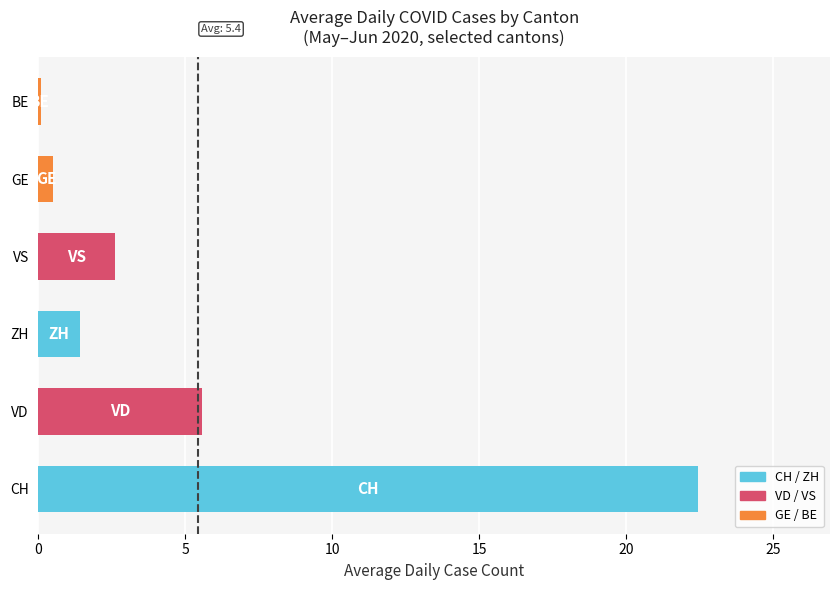

What is the ratio of the value at VD to the value at ZH?

4.0